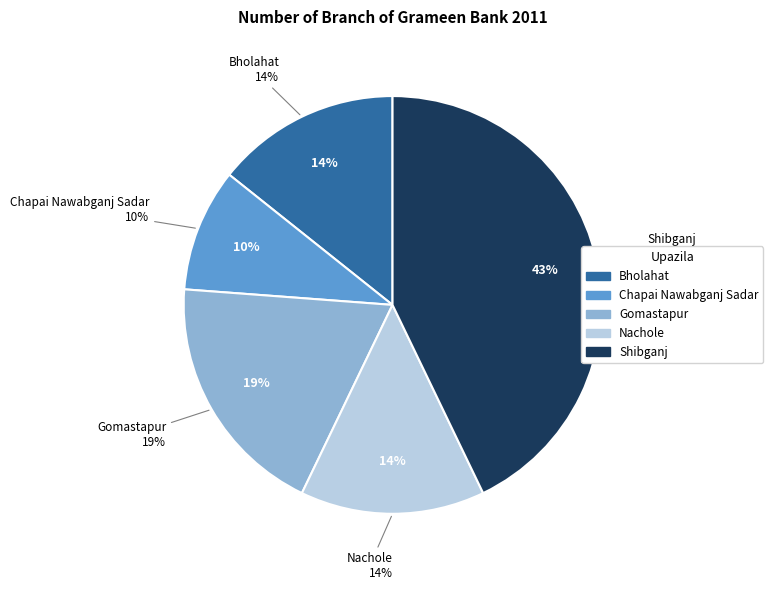

To the nearest percent, what percentage of the pie is Chapai Nawabganj Sadar?

10%